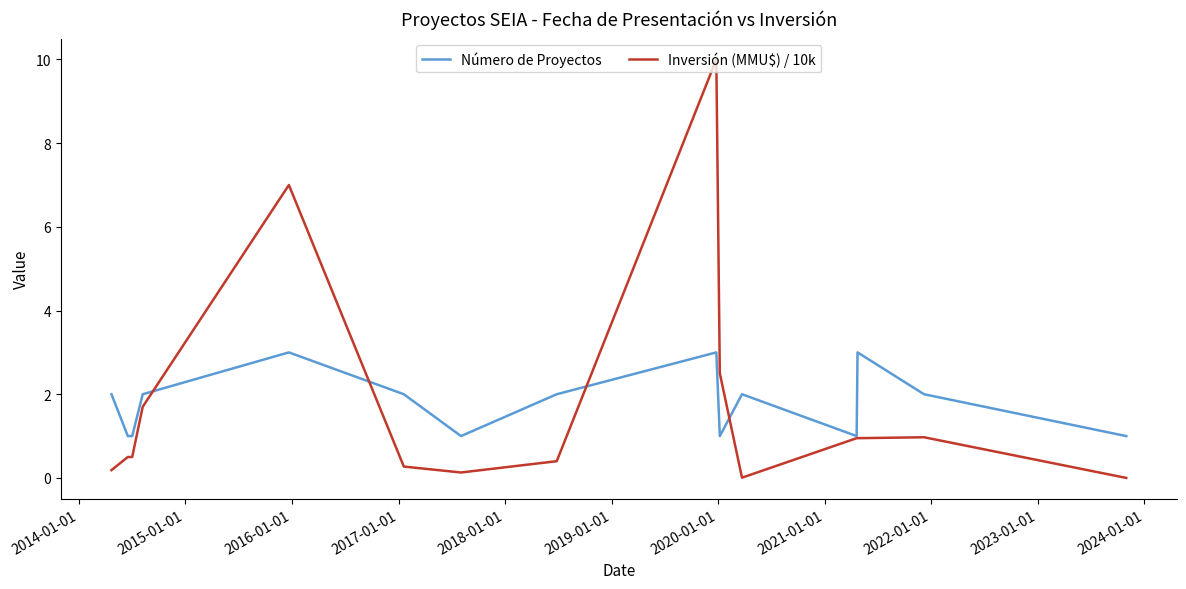

What is the maximum value for Inversión (MMU$) / 10k?

10.0